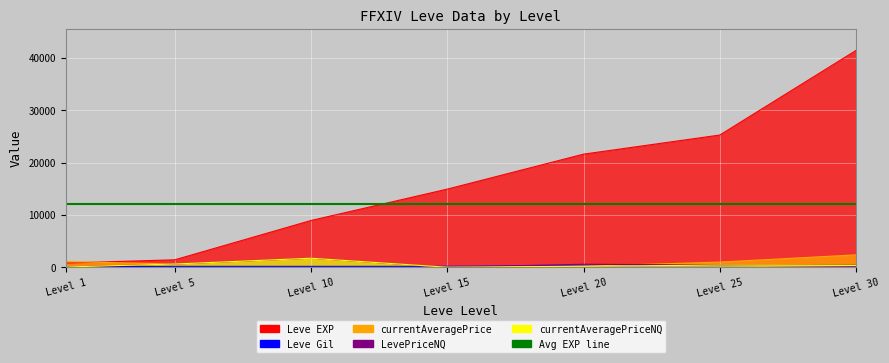

What is the average value of the Leve Gil series?

228.9